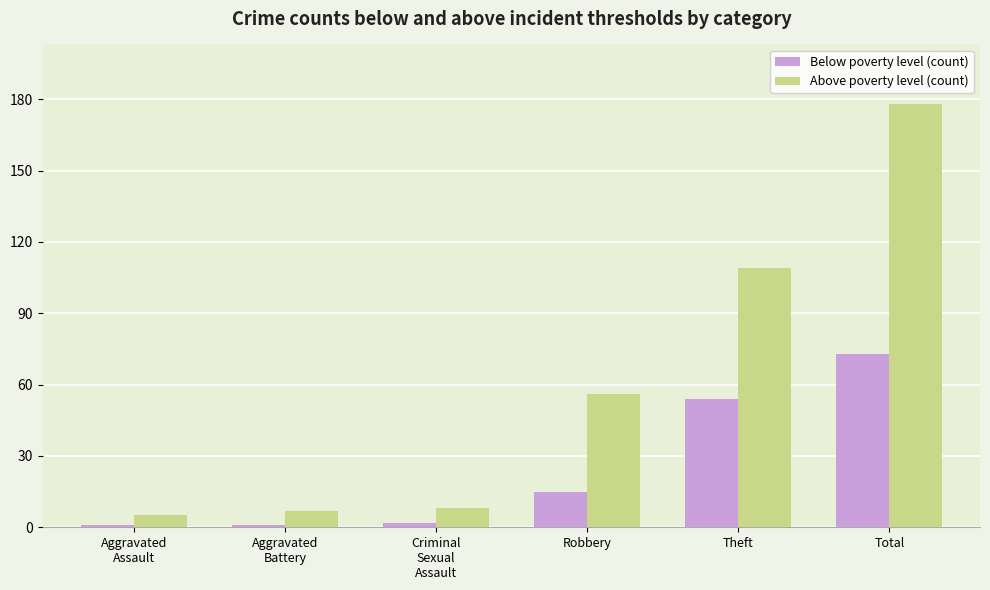

What is the lowest value of the Below poverty level (count) series?

1